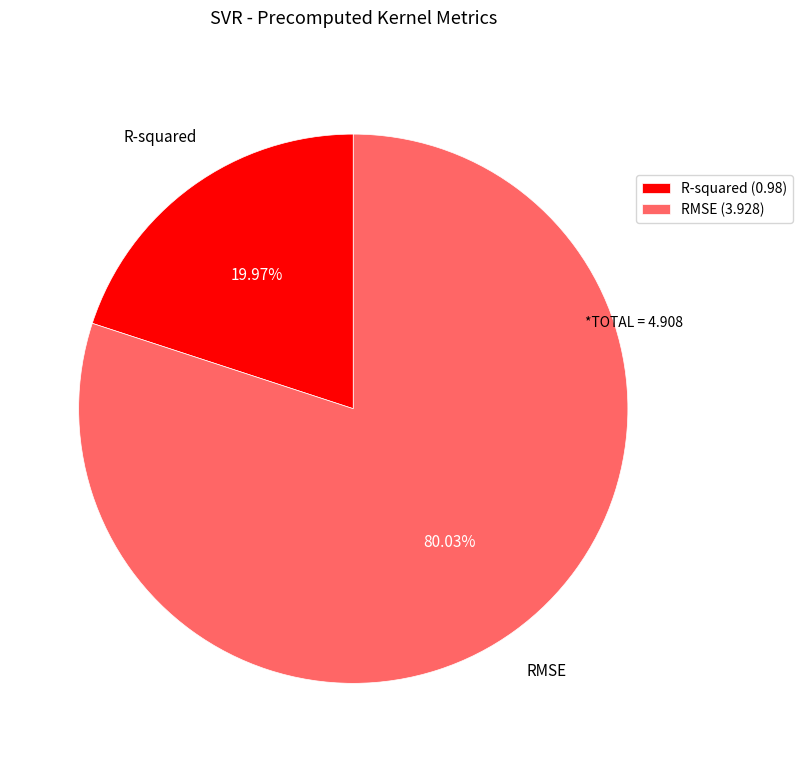

To the nearest percent, what is the average slice percentage?

50%